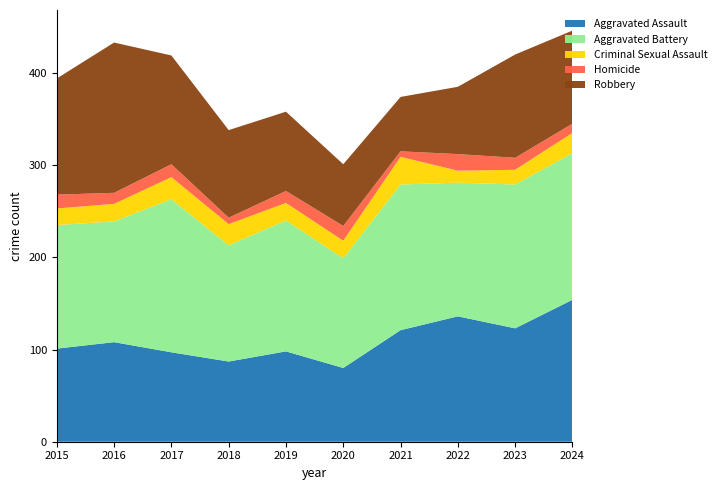

Reading left to right, what are all the values shown in this chart?

Aggravated Assault: 2015=101	2016=108	2017=97	2018=87	2019=98	2020=80	2021=121	2022=136	2023=123	2024=154
Aggravated Battery: 2015=134	2016=131	2017=166	2018=126	2019=142	2020=119	2021=158	2022=145	2023=156	2024=159
Criminal Sexual Assault: 2015=18	2016=19	2017=24	2018=23	2019=19	2020=19	2021=30	2022=13	2023=16	2024=22
Homicide: 2015=15	2016=12	2017=14	2018=7	2019=13	2020=16	2021=6	2022=18	2023=13	2024=10
Robbery: 2015=126	2016=163	2017=118	2018=95	2019=86	2020=67	2021=59	2022=73	2023=112	2024=101